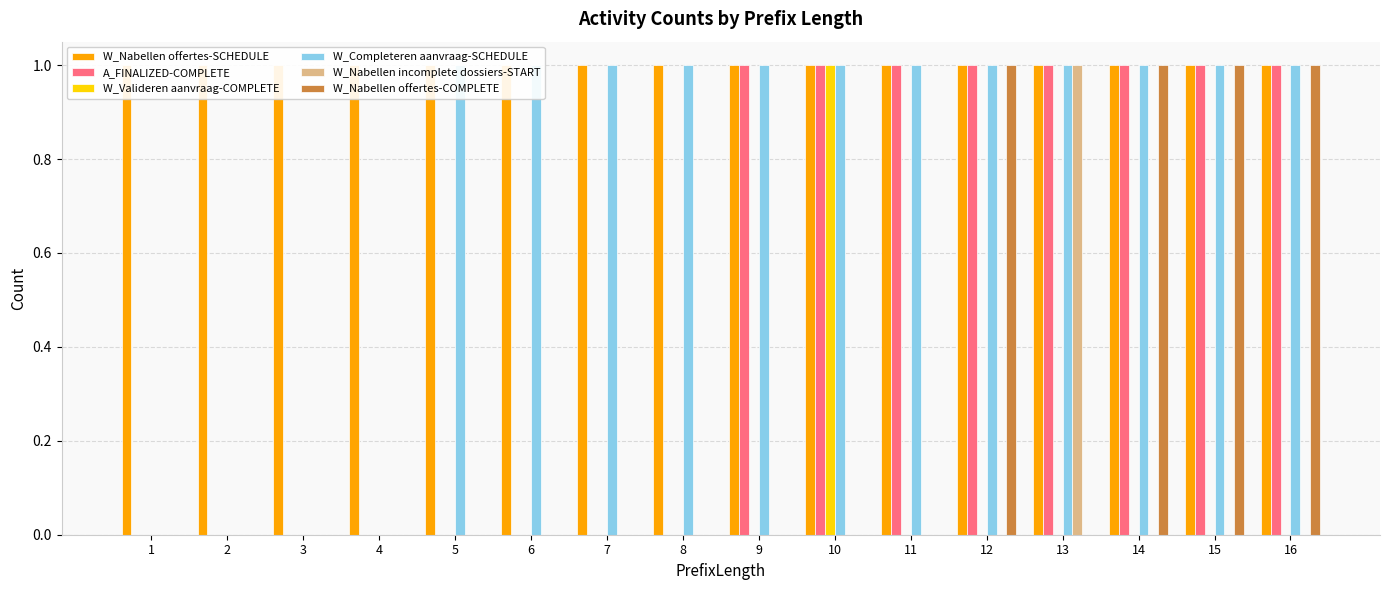

Where is W_Nabellen offertes-COMPLETE nearest to the value 0?

1